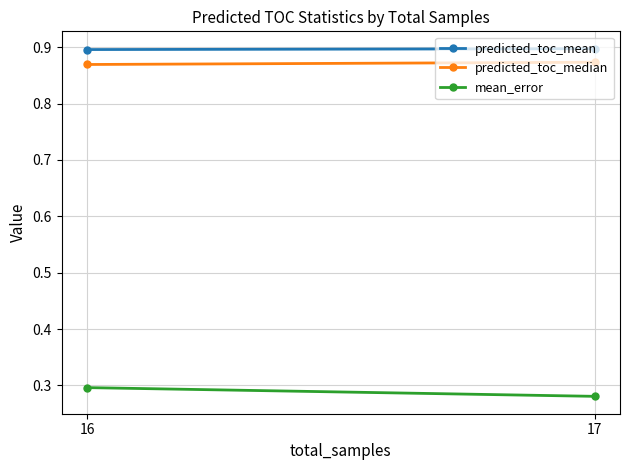

Reading right to left, list all the values displayed in this chart.

predicted_toc_mean: 0.9	0.9
predicted_toc_median: 0.9	0.9
mean_error: 0.3	0.3